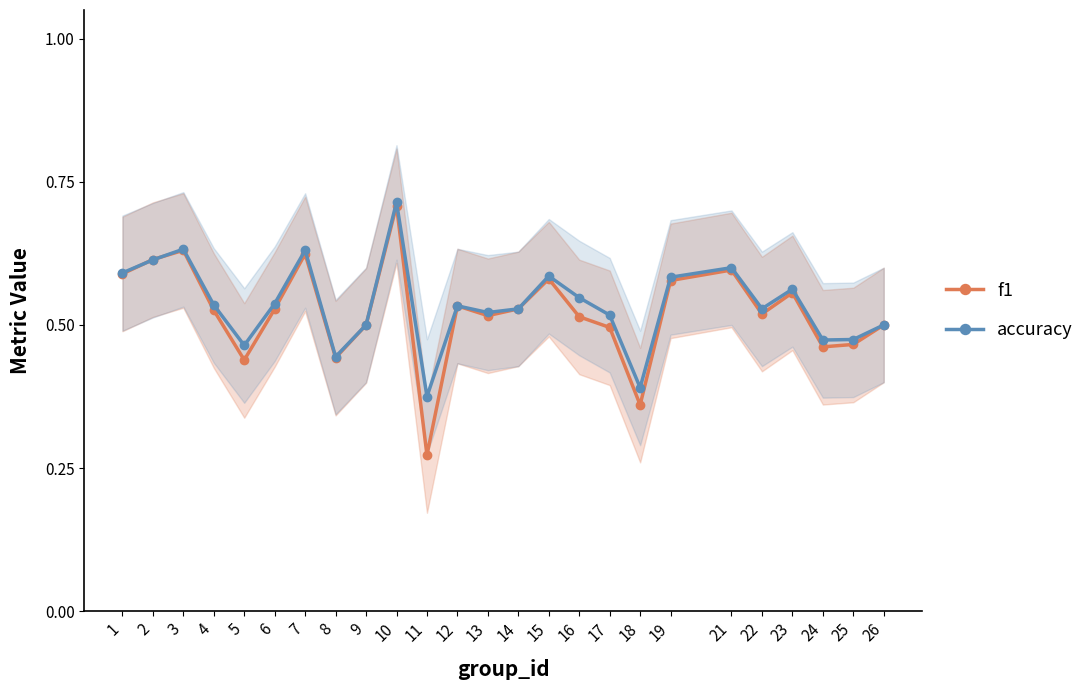

What is the difference between the accuracy values at 8 and 6?

0.1